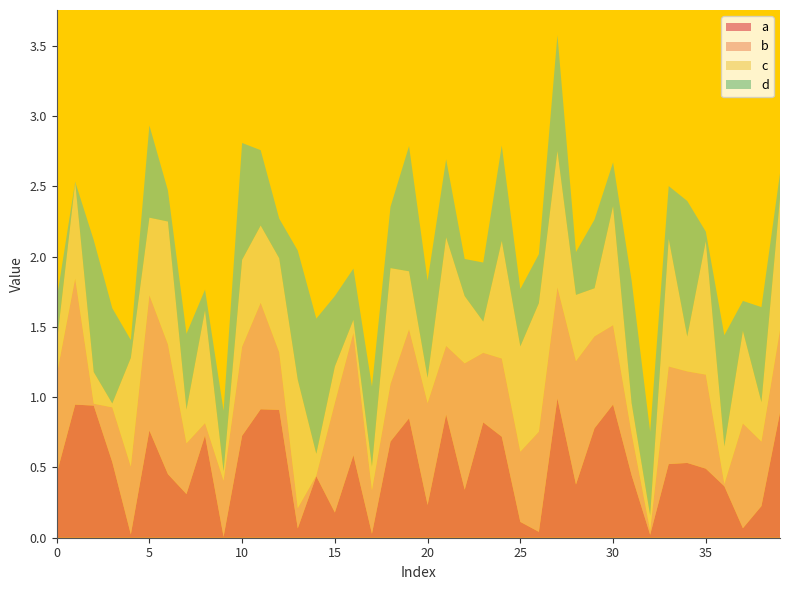

Reading left to right, list all the values displayed in this chart.

a: 0=0.5	1=0.9	2=0.9	3=0.5	4=0.0	5=0.8	6=0.5	7=0.3	8=0.7	9=0.0	10=0.7	11=0.9	12=0.9	13=0.1	14=0.4	15=0.2	16=0.6	17=0.0	18=0.7	19=0.8	20=0.2	21=0.9	22=0.3	23=0.8	24=0.7	25=0.1	26=0.0	27=1.0	28=0.4	29=0.8	30=0.9	31=0.4	32=0.0	33=0.5	34=0.5	35=0.5	36=0.4	37=0.1	38=0.2	39=0.9
b: 0=0.7	1=0.9	2=0.0	3=0.4	4=0.5	5=1.0	6=0.9	7=0.4	8=0.1	9=0.4	10=0.6	11=0.8	12=0.4	13=0.1	14=0.0	15=0.8	16=0.9	17=0.3	18=0.4	19=0.6	20=0.7	21=0.5	22=0.9	23=0.5	24=0.6	25=0.5	26=0.7	27=0.8	28=0.9	29=0.7	30=0.6	31=0.3	32=0.0	33=0.7	34=0.7	35=0.7	36=0.0	37=0.7	38=0.5	39=0.6
c: 0=0.2	1=0.7	2=0.2	3=0.0	4=0.8	5=0.6	6=0.9	7=0.2	8=0.8	9=0.1	10=0.6	11=0.6	12=0.7	13=0.9	14=0.2	15=0.3	16=0.1	17=0.2	18=0.8	19=0.4	20=0.2	21=0.8	22=0.5	23=0.2	24=0.8	25=0.7	26=0.9	27=1.0	28=0.5	29=0.3	30=0.8	31=0.2	32=0.1	33=0.9	34=0.2	35=1.0	36=0.3	37=0.7	38=0.3	39=0.9
d: 0=0.3	1=0.0	2=0.9	3=0.7	4=0.1	5=0.7	6=0.2	7=0.5	8=0.1	9=0.4	10=0.8	11=0.5	12=0.3	13=0.9	14=1.0	15=0.5	16=0.4	17=0.6	18=0.4	19=0.9	20=0.7	21=0.6	22=0.3	23=0.4	24=0.7	25=0.4	26=0.3	27=0.8	28=0.3	29=0.5	30=0.3	31=0.9	32=0.6	33=0.4	34=1.0	35=0.1	36=0.8	37=0.2	38=0.7	39=0.2